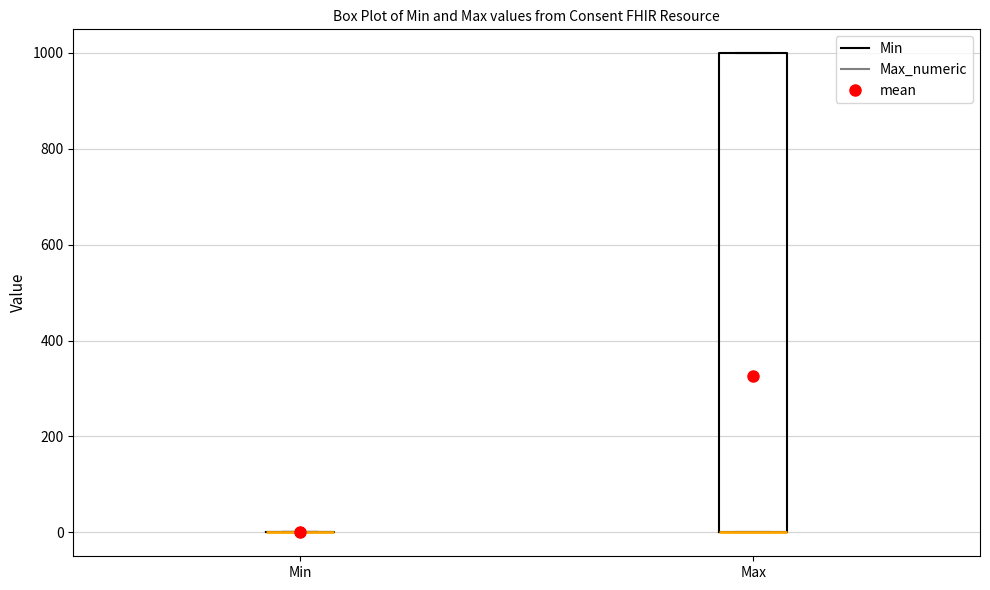

Reading left to right, read every box against the y-axis: the position of its median line, the range the box covers, and the ends of its whiskers. The values are not printed on the chart, so give them approximately, as read against the axis.

Min: box collapsed to a line at 0, whiskers 0 to 0
Max: median 0 (drawn on the box's lower edge), box 0 to 1000, whiskers 0 to 1000